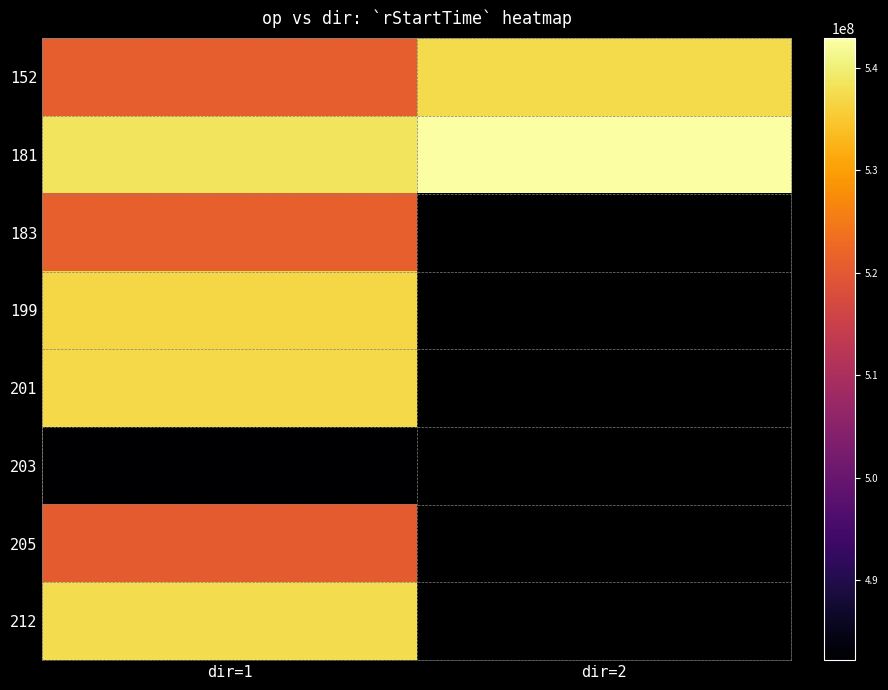

What is the smallest value displayed?

482164954.0